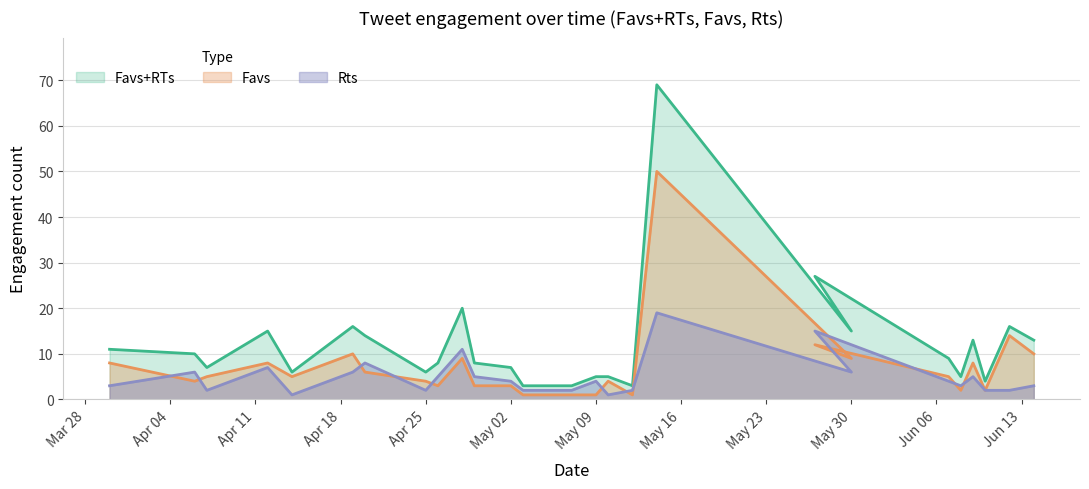

At how many categories does at least one series exceed 15?

5